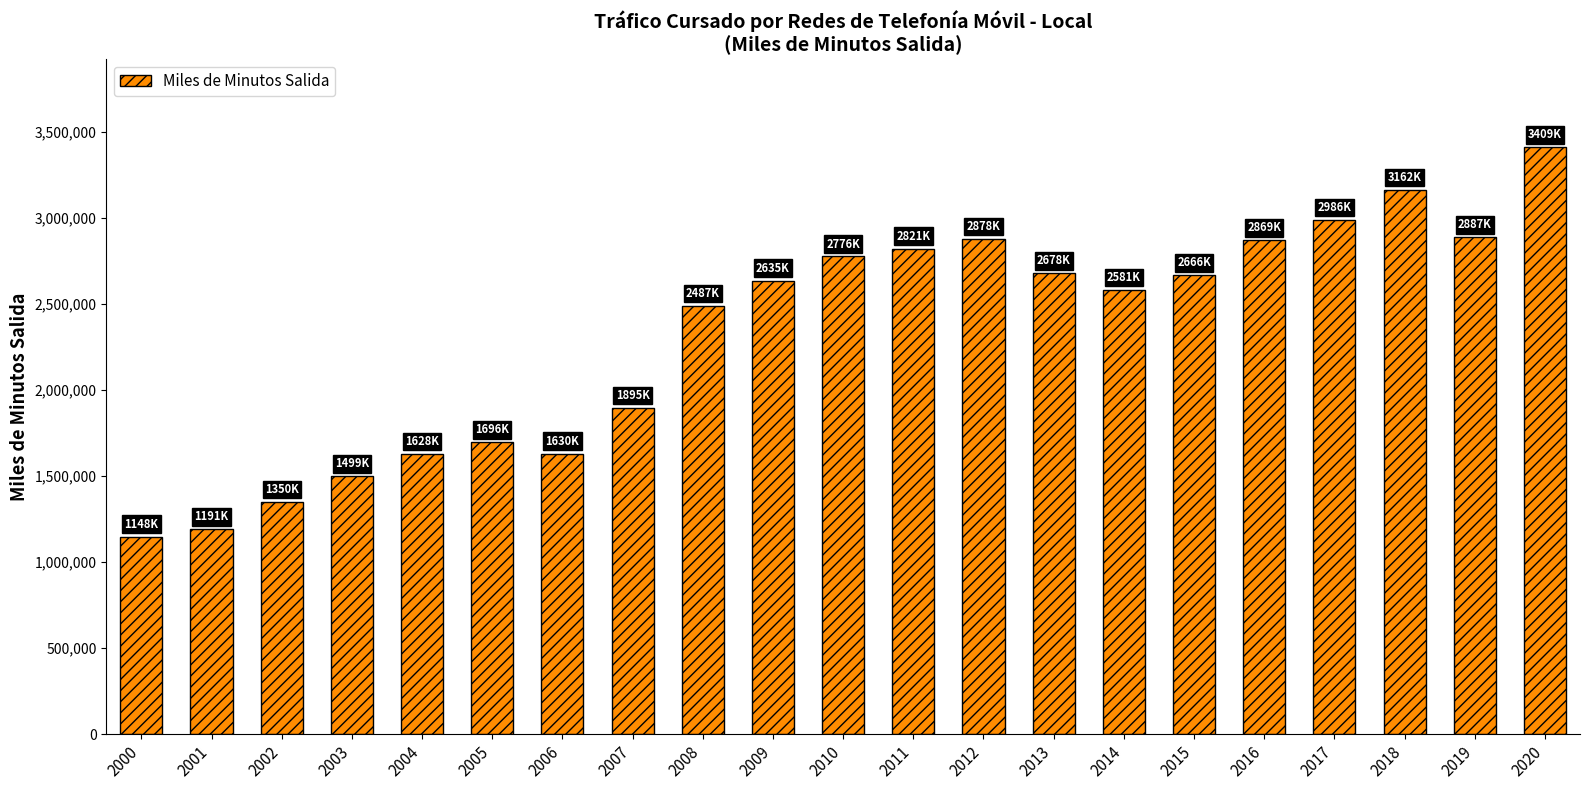

What is the difference between the maximum and second lowest values?

2218534